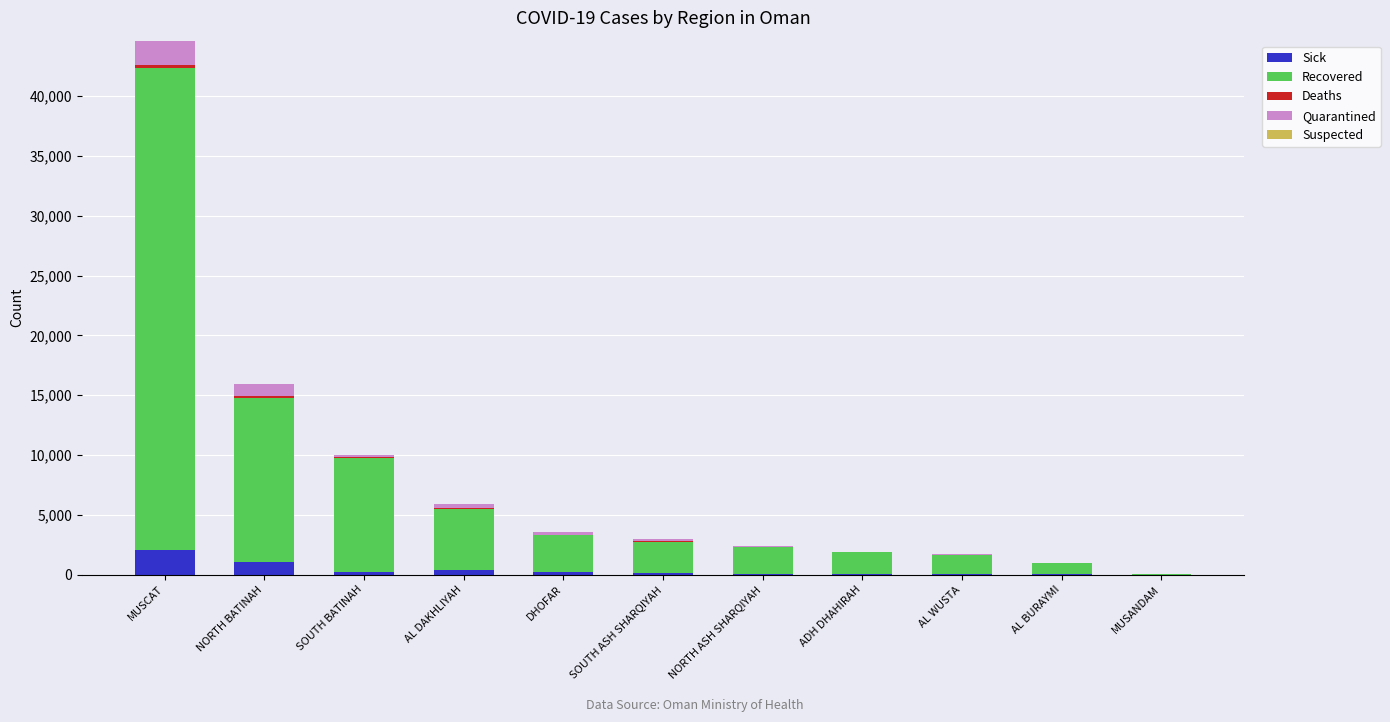

Which category has the highest value in the Sick series?

MUSCAT